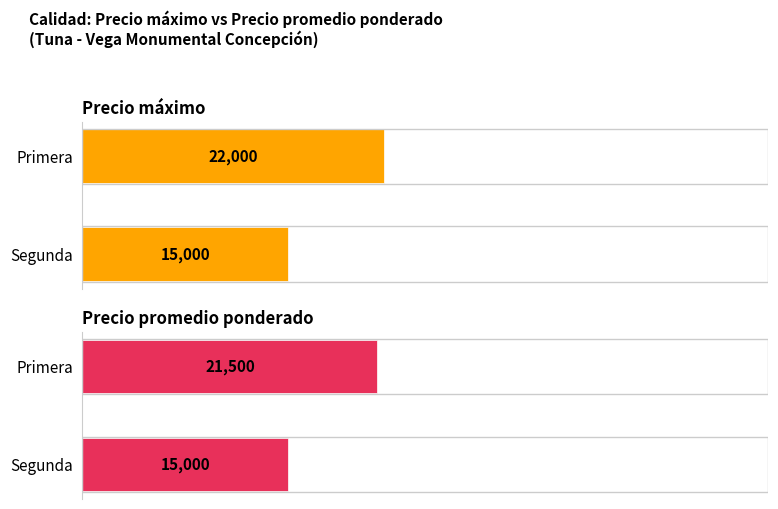

Reading left to right, transcribe all the data shown in this chart.

Precio máximo: 0=22000	1=15000
Precio promedio ponderado: 0=21500	1=15000